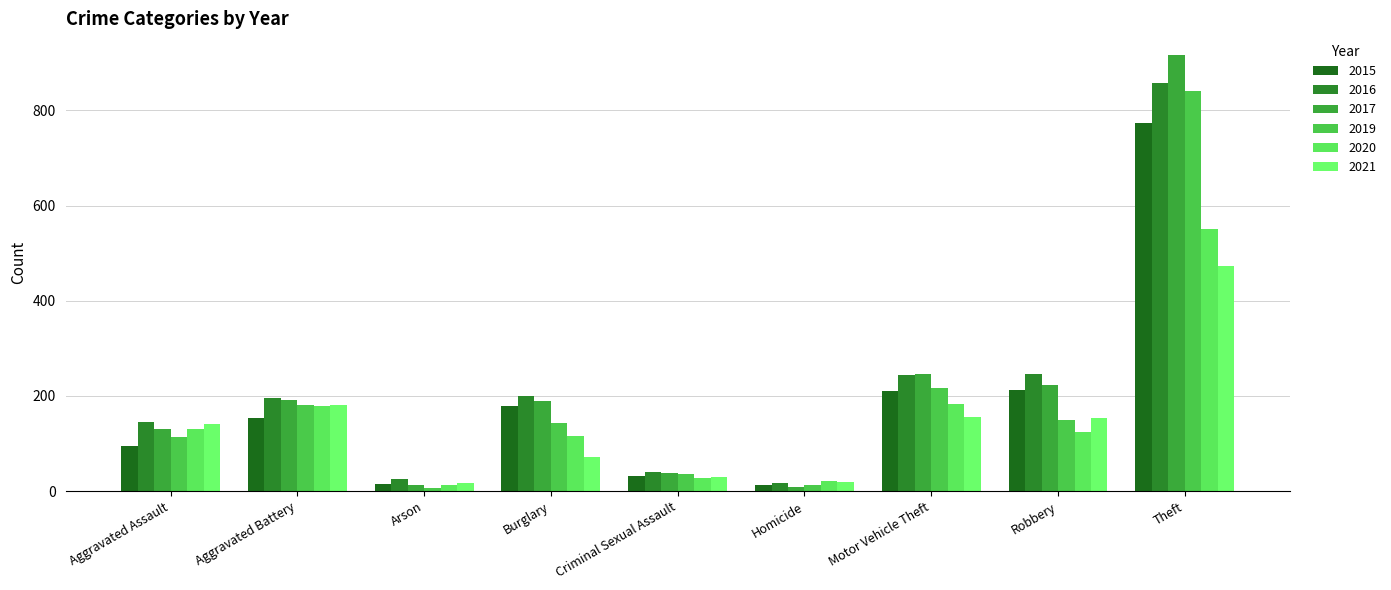

What is the smallest value displayed?

6